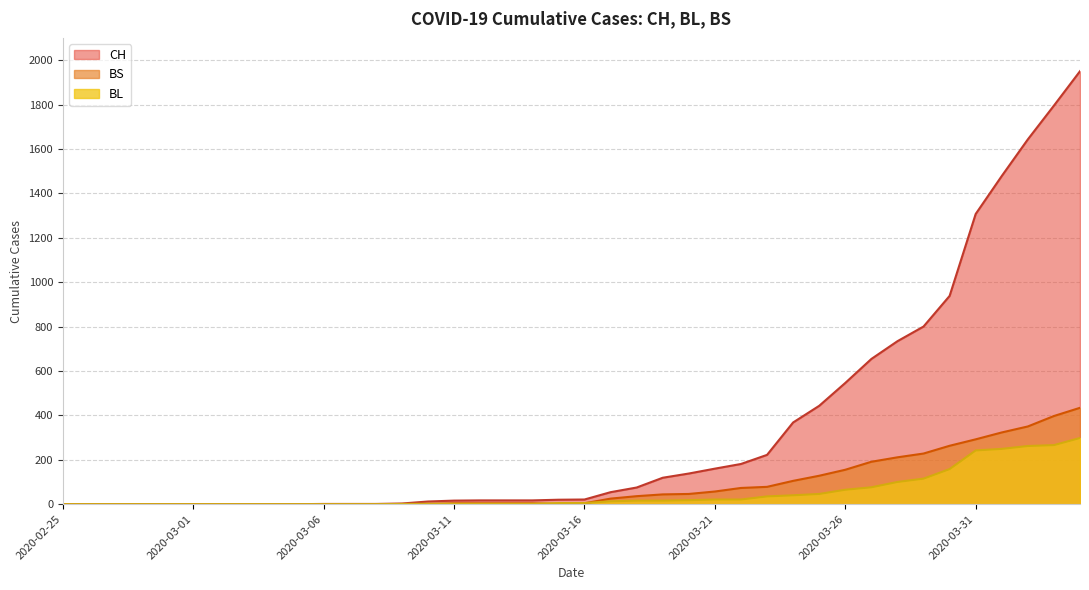

True or false: CH and BS intersect in this chart.

False